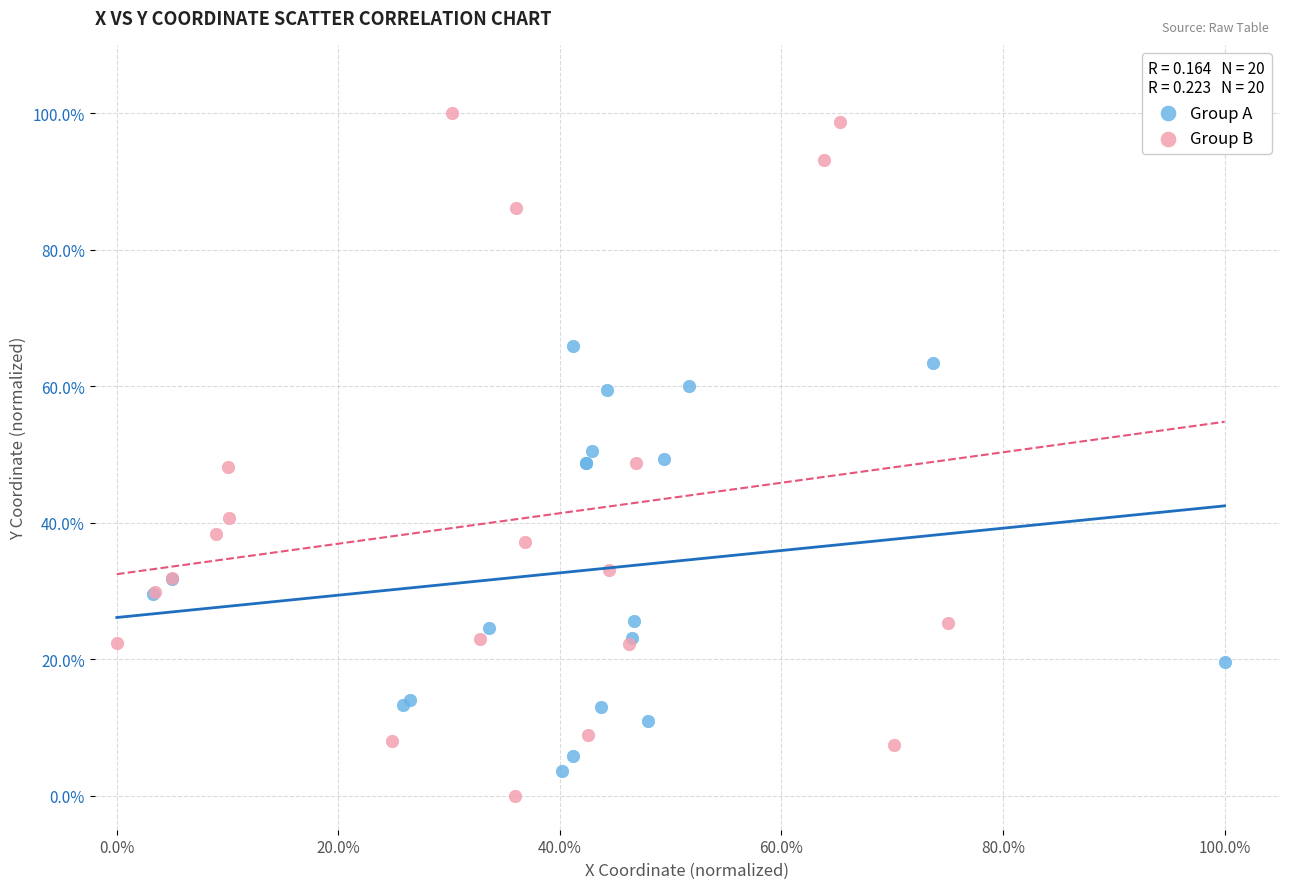

What are all the series names shown in the legend?

Group A, Group B